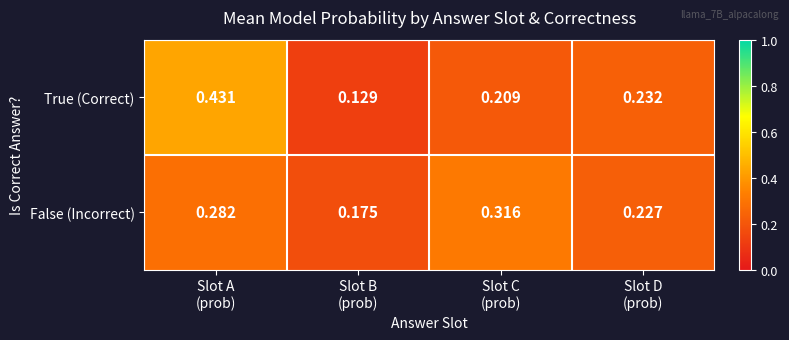

Which series has the largest range (max minus min)?

True (Correct)